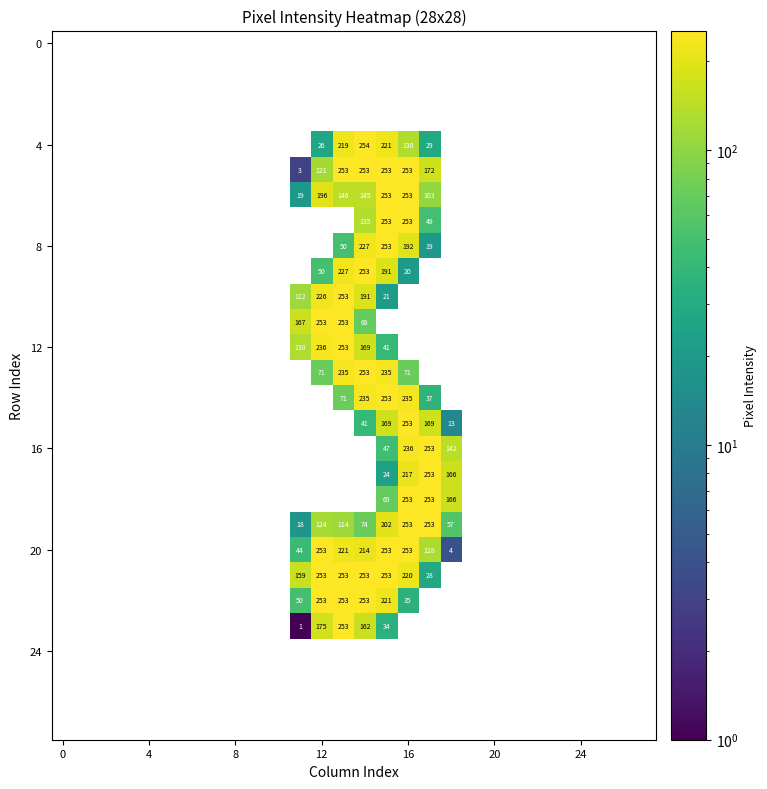

How many data points in 20 are less than 44?

1